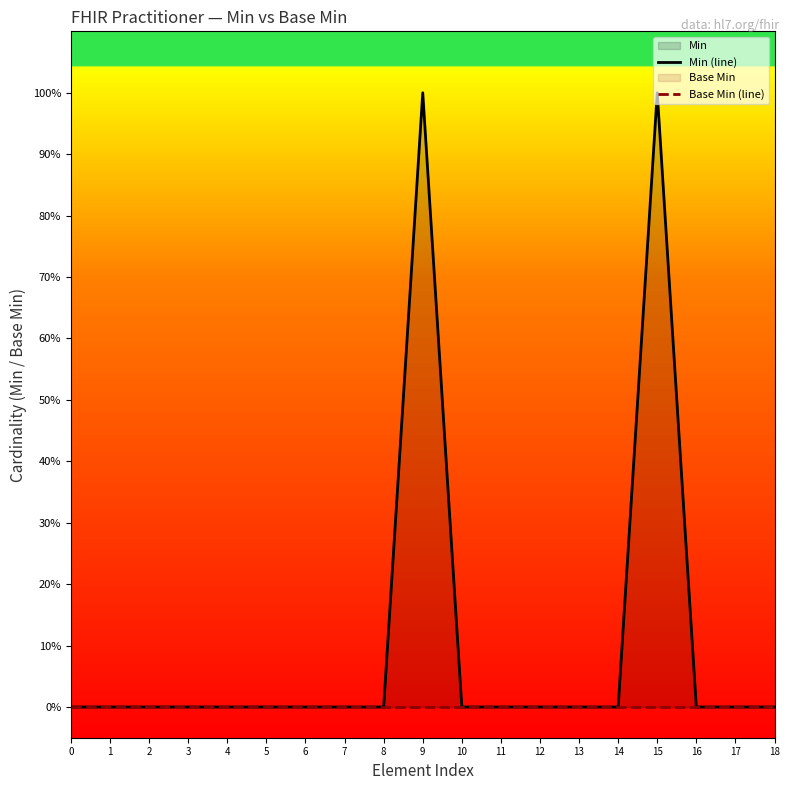

True or false: Min (line) and Base Min (line) intersect in this chart.

False